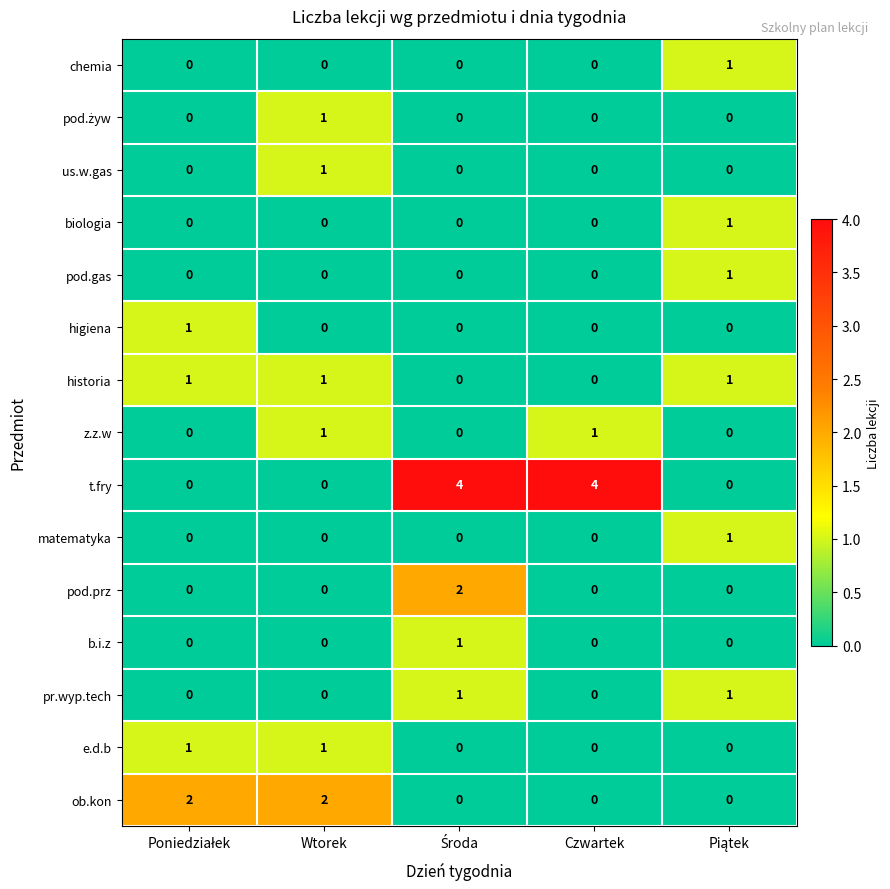

Which series has the largest total across all categories?

t.fry